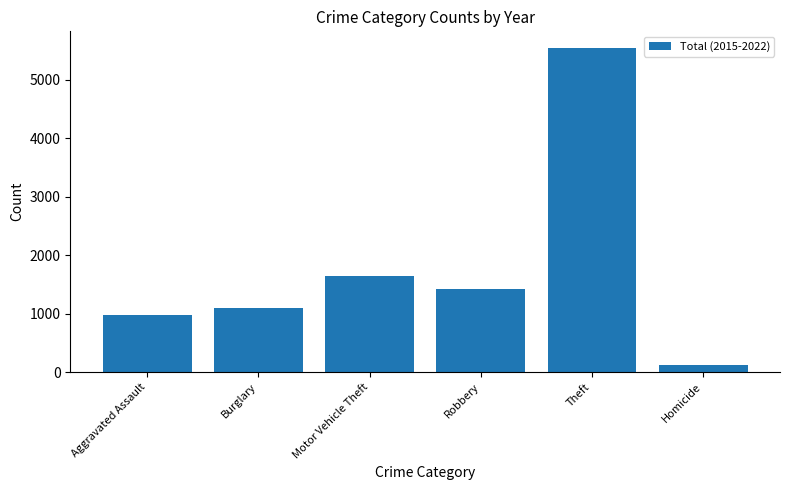

Reading left to right, list all the values displayed in this chart.

Aggravated Assault=975	Burglary=1099	Motor Vehicle Theft=1637	Robbery=1420	Theft=5549	Homicide=118